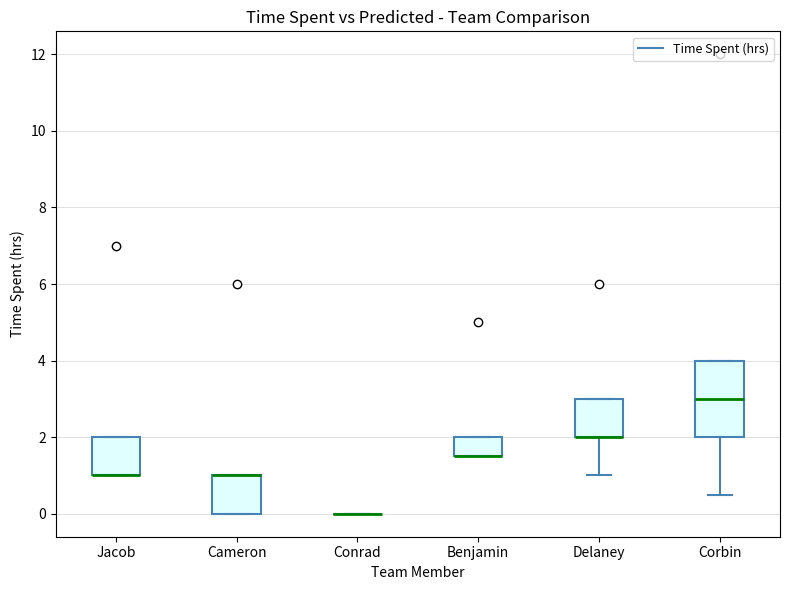

Where is the lower edge of the box for Cameron on the y-axis? The values are not printed on the chart, so give them approximately, as read against the axis.

0.0